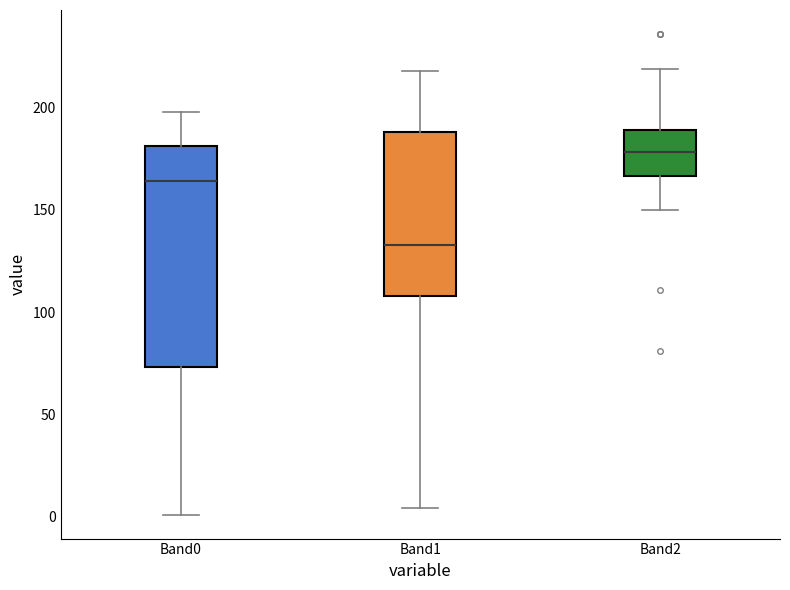

Where does the lower whisker of the box for Band1 end on the y-axis? The values are not printed on the chart, so give them approximately, as read against the axis.

5